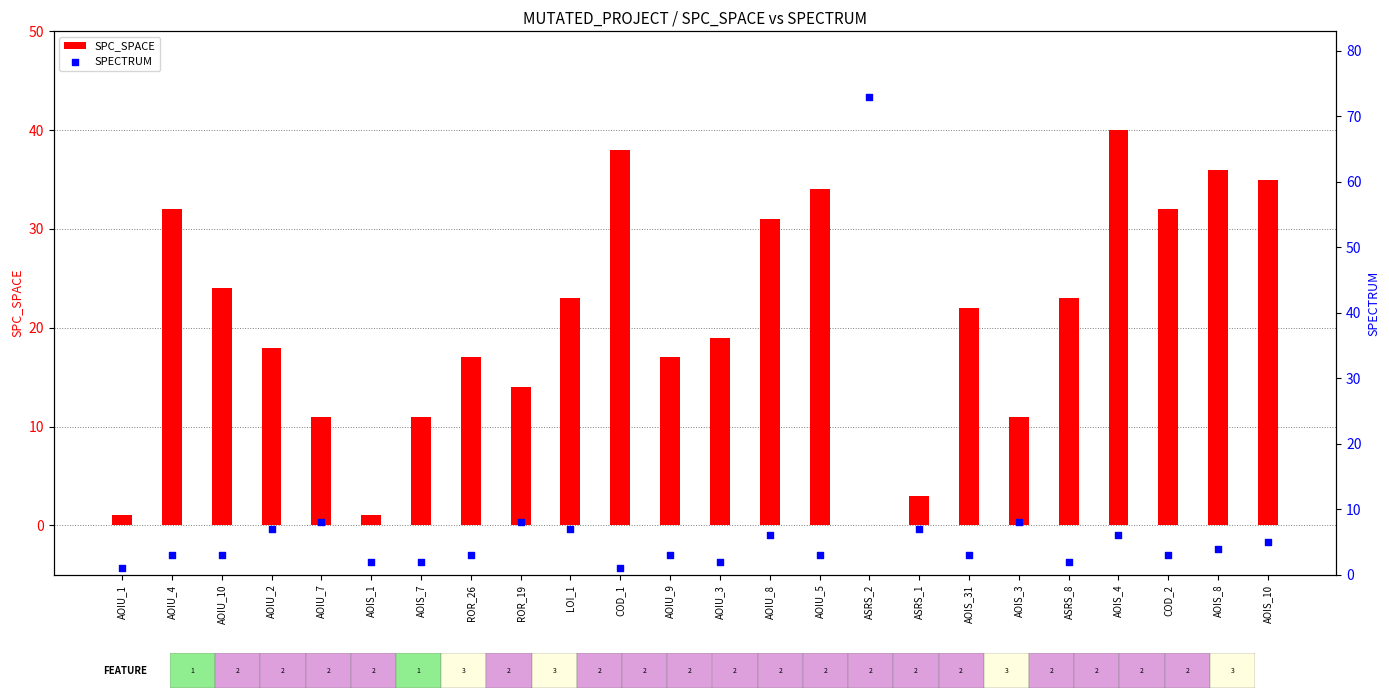

Is the value of SPC_SPACE at ROR_19 greater than the value of SPECTRUM at ROR_26?

Yes